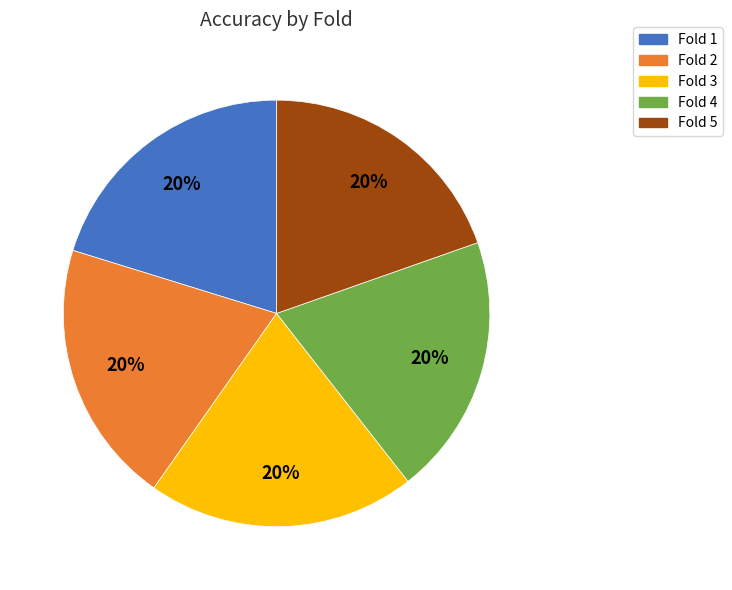

Is there any slice that represents more than half of the pie?

No